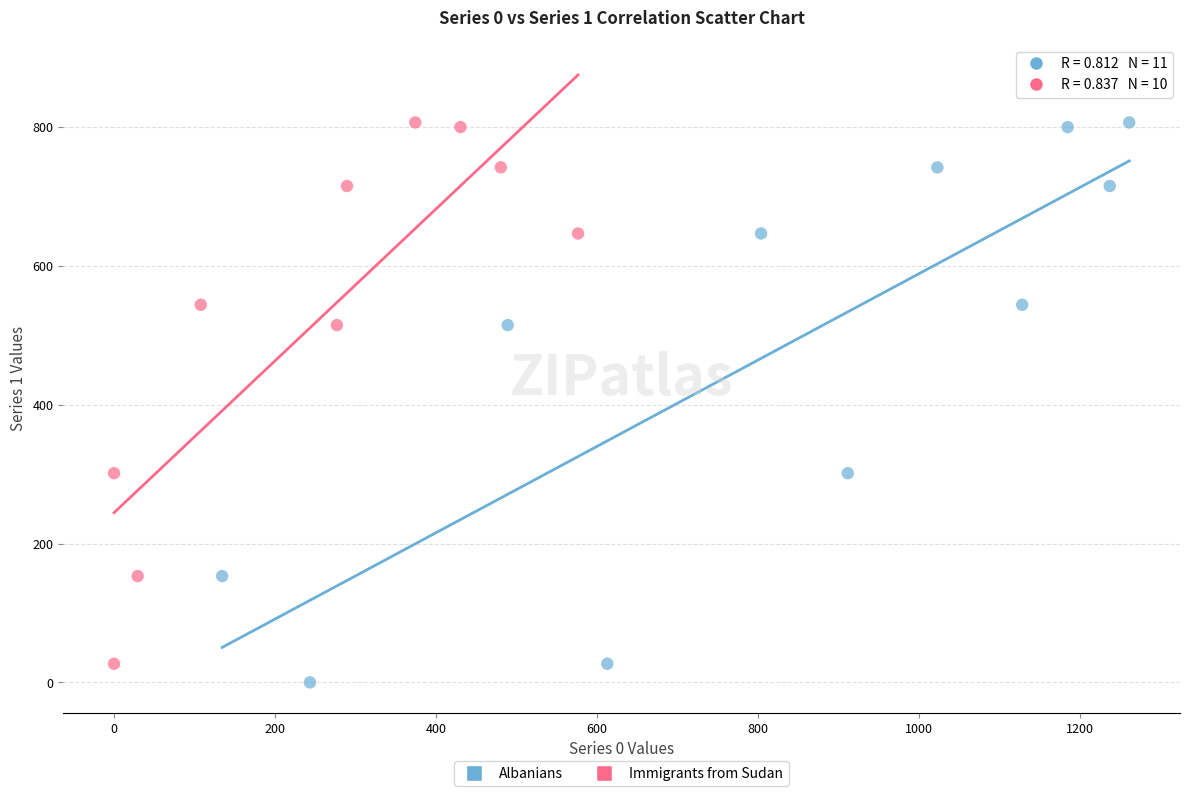

Which series has the largest Y range (max minus min)?

Albanians